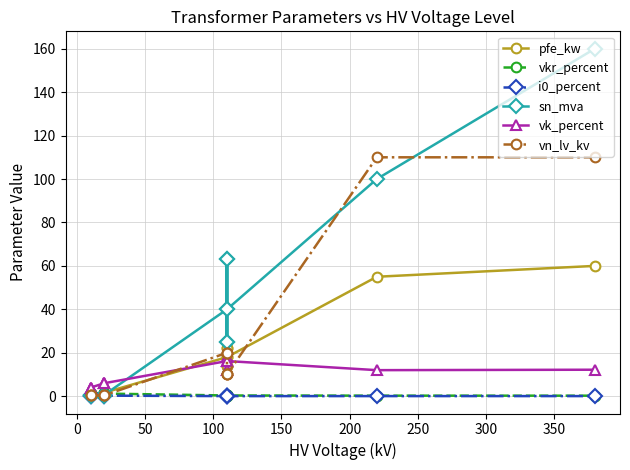

How many data points in vk_percent are less than 12?

6